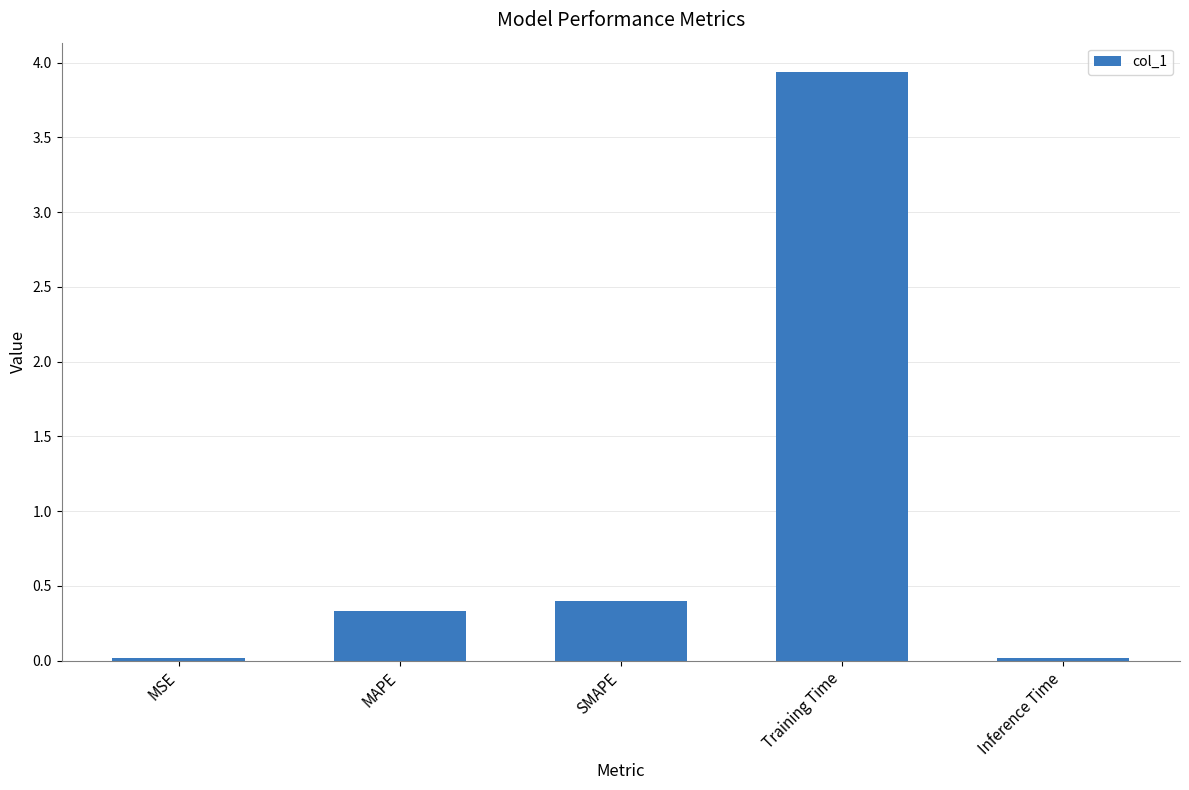

What is the sum of the values at MAPE and Inference Time?

0.4